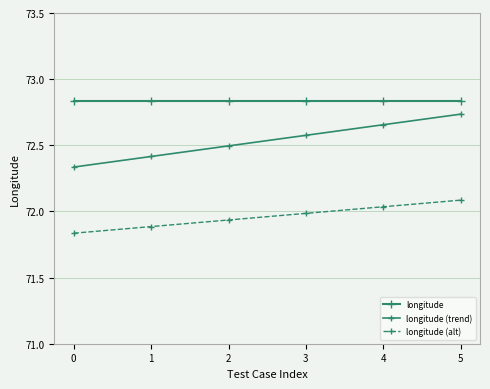

List the labels in order of longitude value, largest first.

0, 1, 2, 3, 4, 5